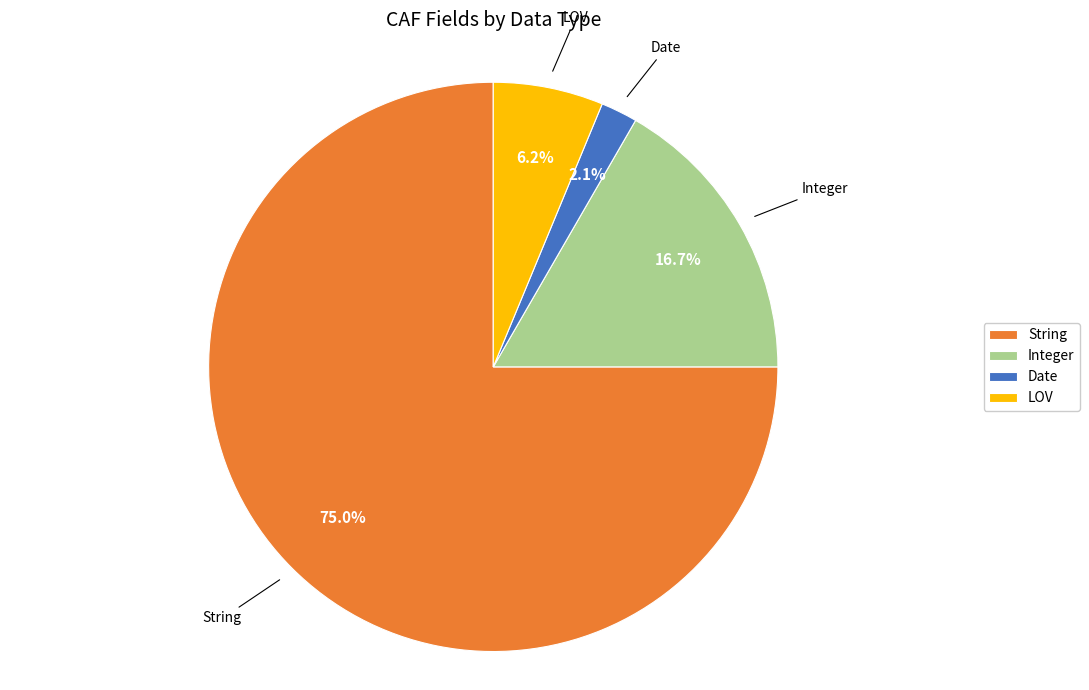

How many segments does this pie chart have?

4